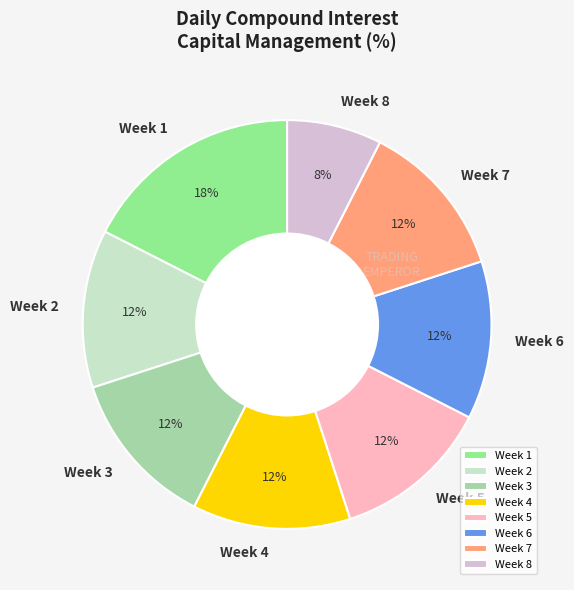

To the nearest percent, what is the difference between the largest and smallest slice percentages?

10%